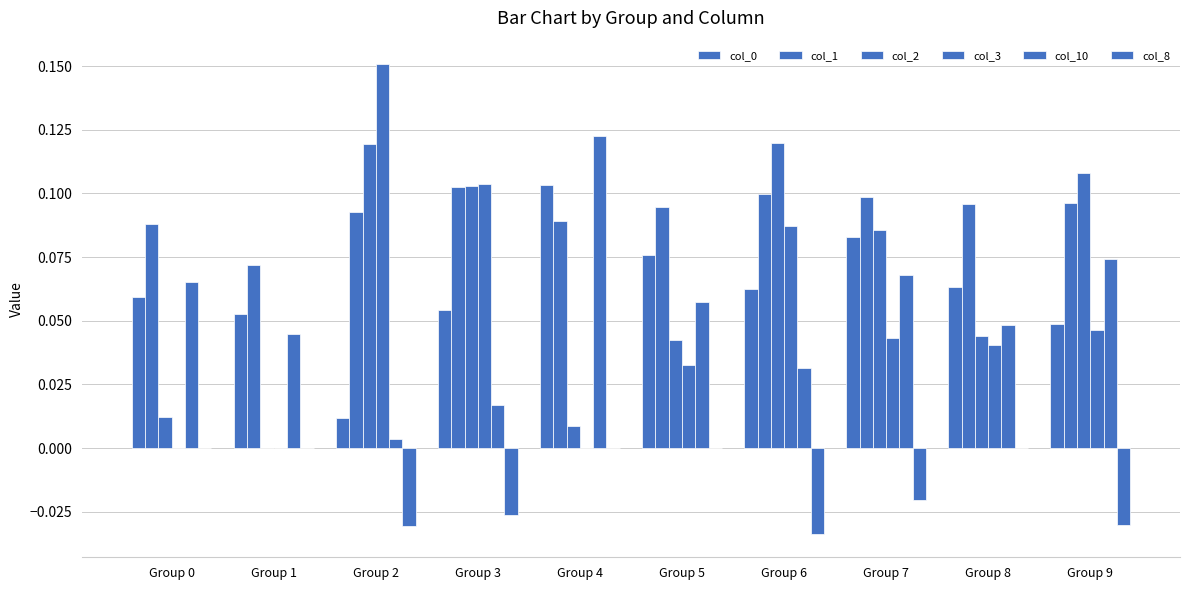

How many values in col_2 are above zero?

9